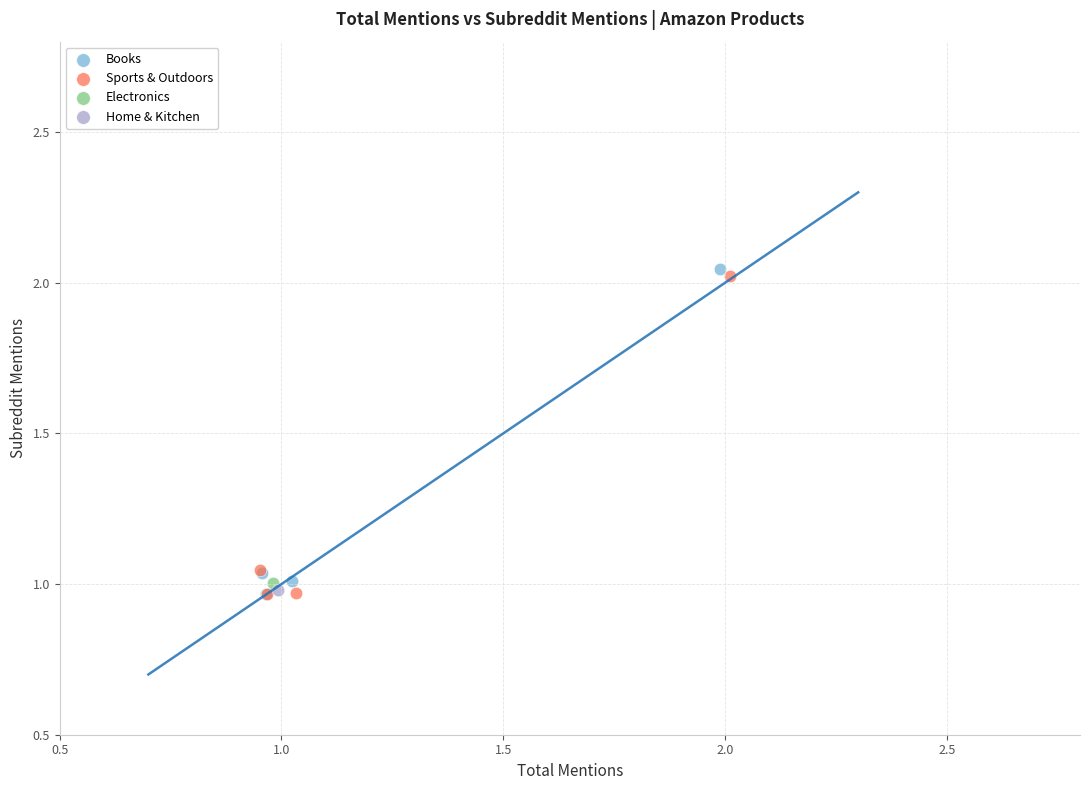

What are all the series names shown in the legend?

Books, Sports & Outdoors, Electronics, Home & Kitchen